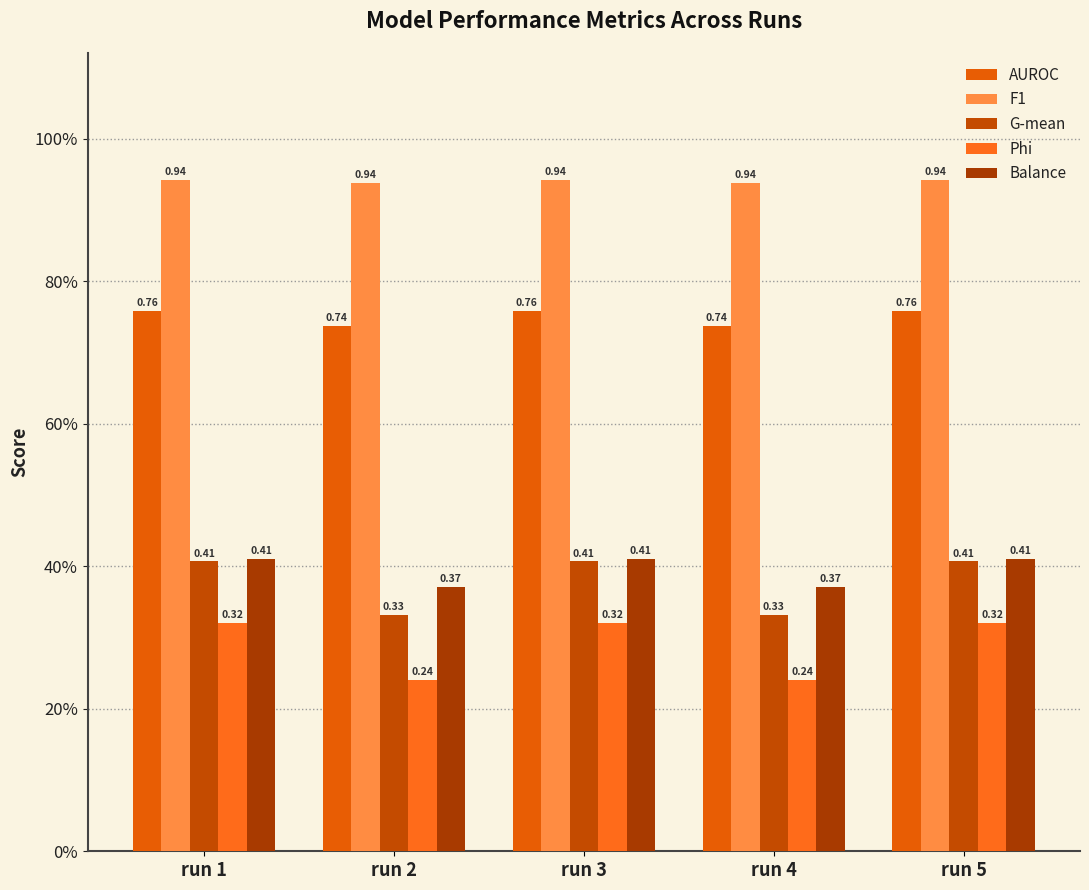

What is the sum of all G-mean values?

1.9